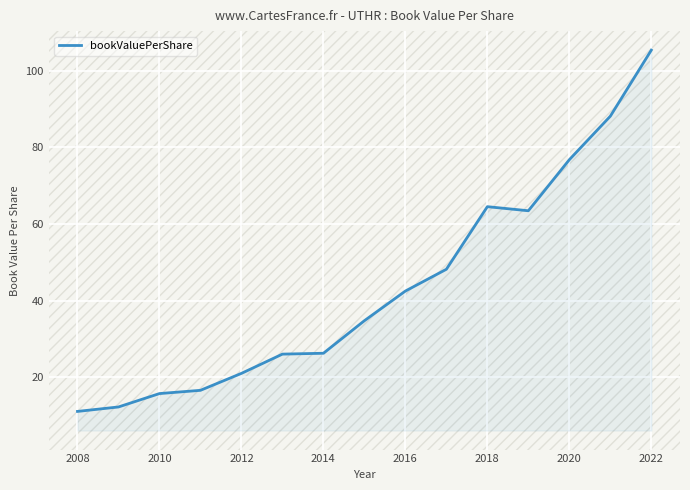

What is the minimum value shown in the chart?

11.1